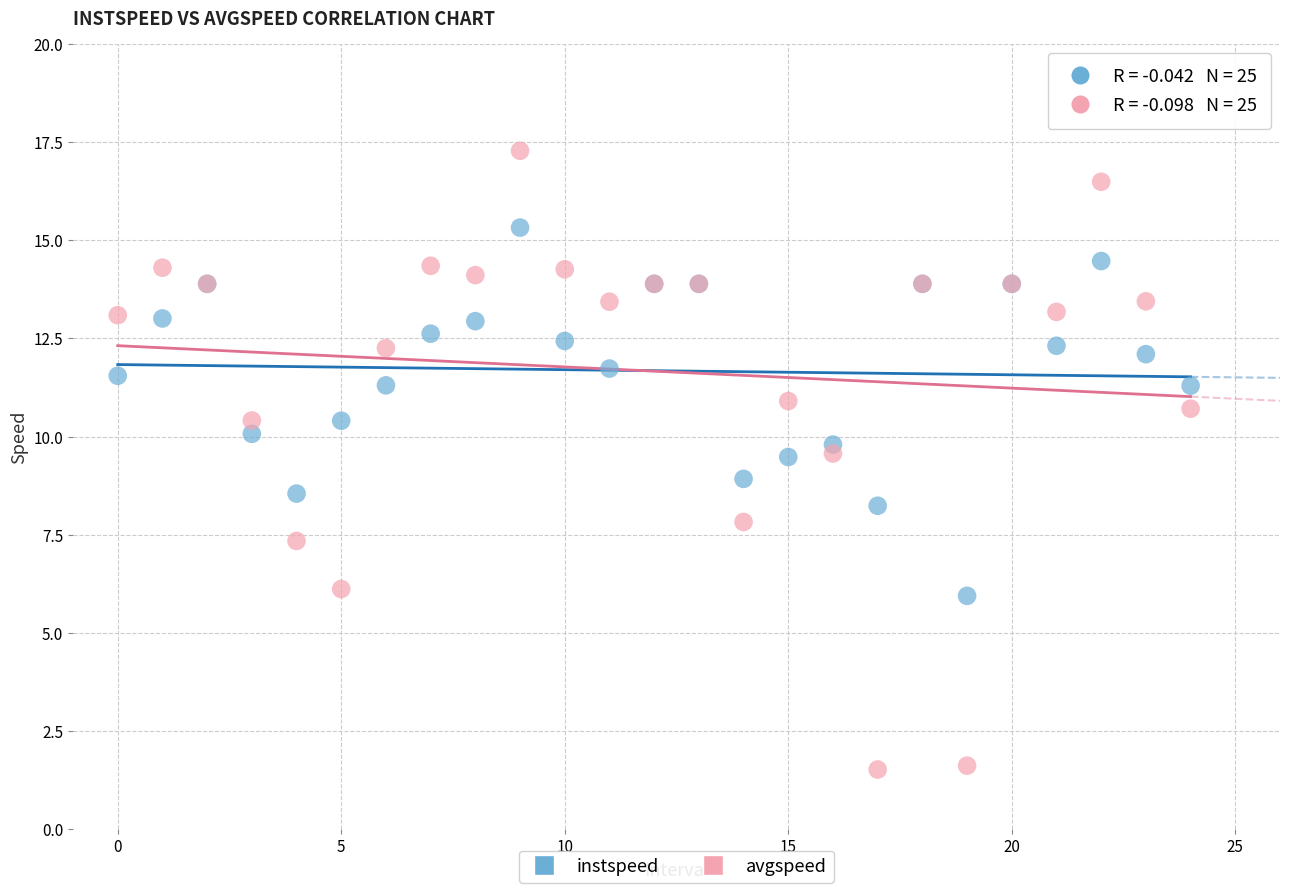

Which series has the largest Y range (max minus min)?

avgspeed